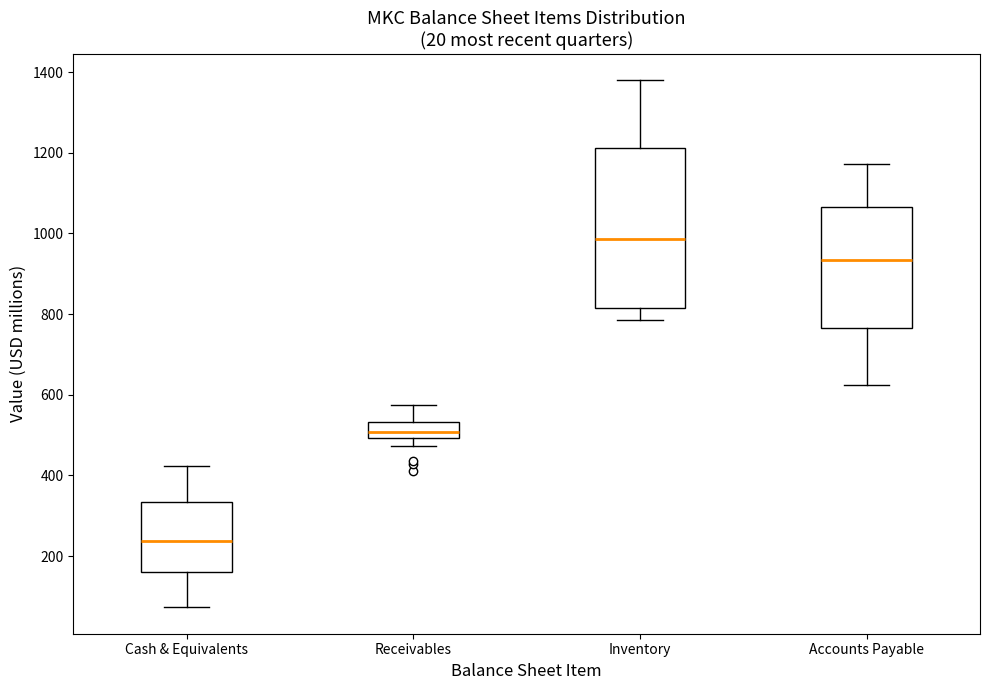

Reading left to right, read every box against the y-axis: the position of its median line, the range the box covers, and the ends of its whiskers. The values are not printed on the chart, so give them approximately, as read against the axis.

Cash & Equivalents: median 240, box 160 to 340, whiskers 80 to 420
Receivables: median 500 (inside the box), box 500 to 540, whiskers 480 to 580
Inventory: median 980, box 820 to 1220, whiskers 780 to 1380
Accounts Payable: median 940, box 760 to 1060, whiskers 620 to 1180